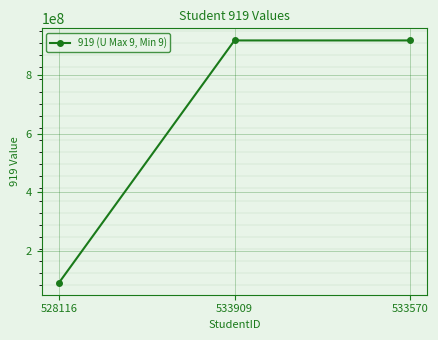

What is the label of the 2nd point from the left?

533909